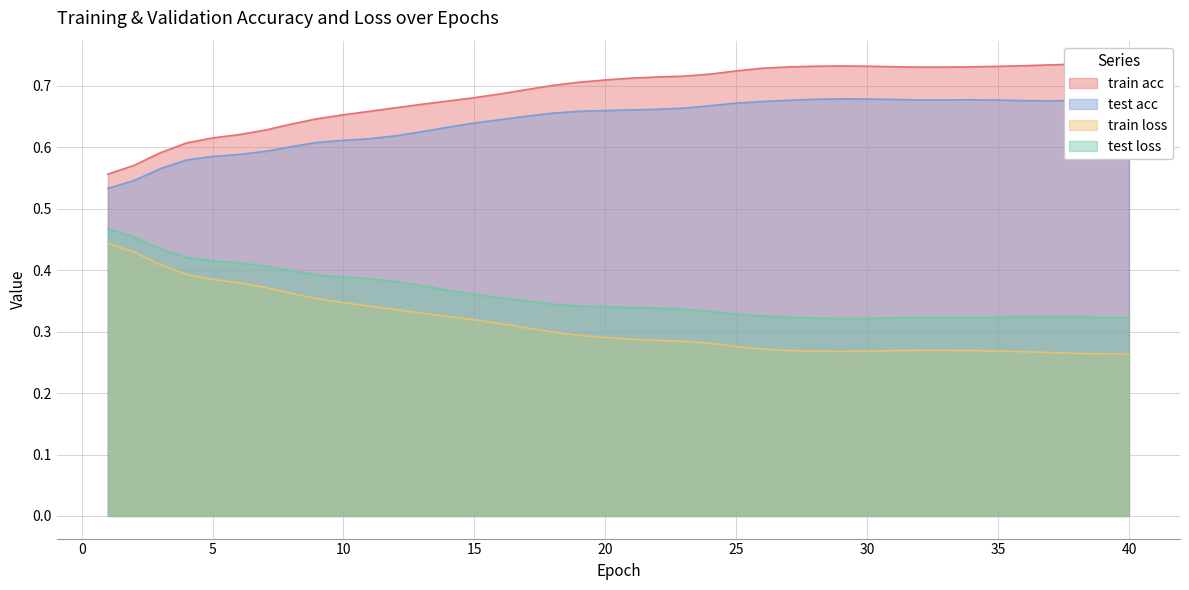

Where is the first local minimum for test loss?

29